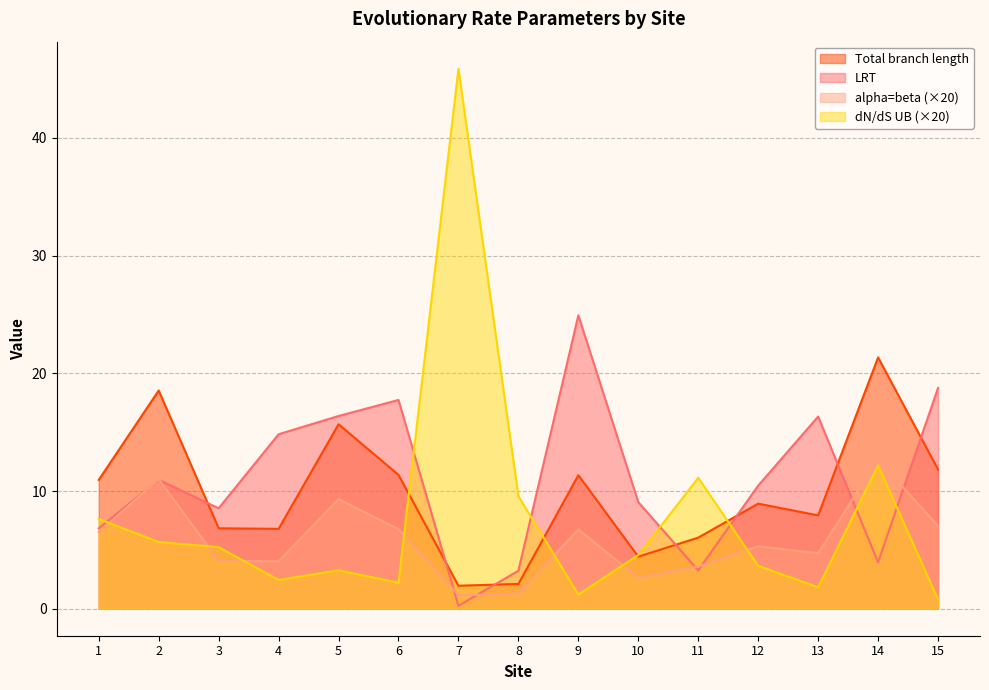

Between which two adjacent categories do LRT and alpha=beta first intersect?

2 and 3